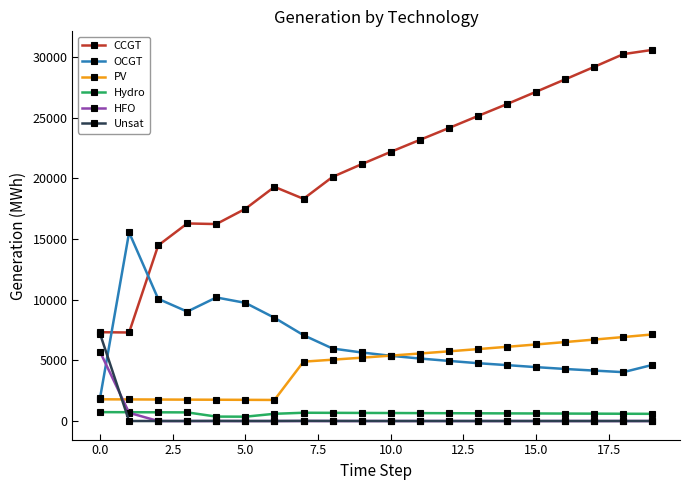

Is this an area chart (filled region under the line)?

No